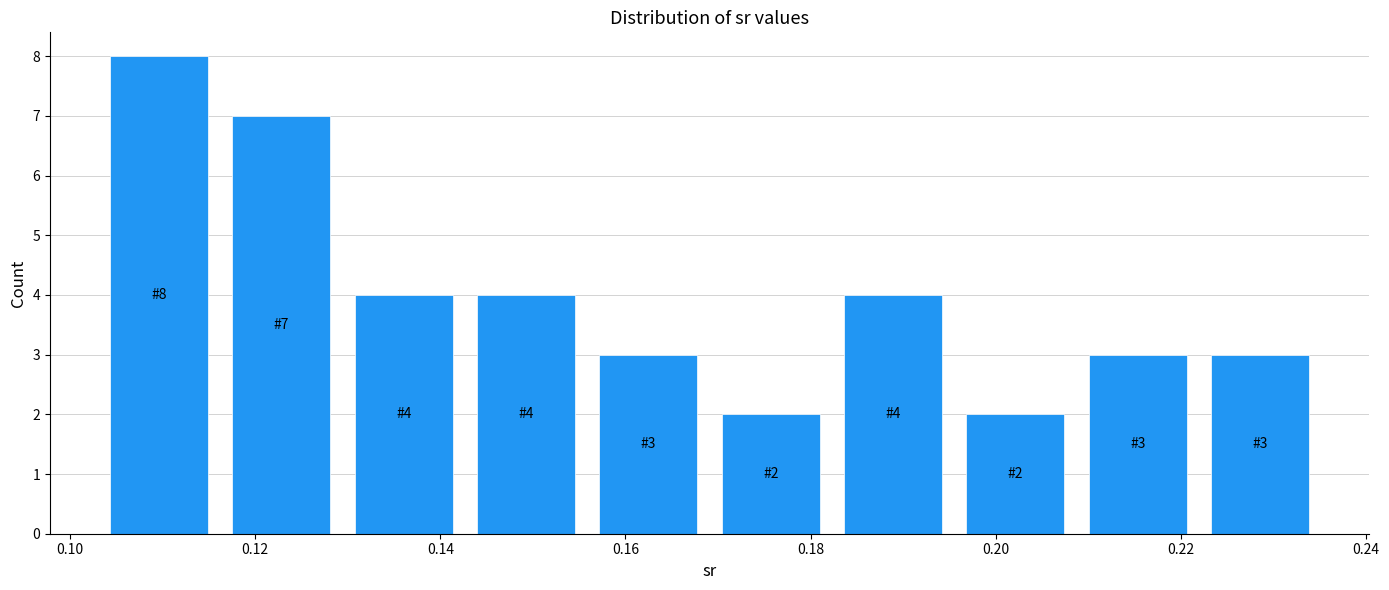

Over which range of the x-axis is the bar tallest?

0.102 to 0.116